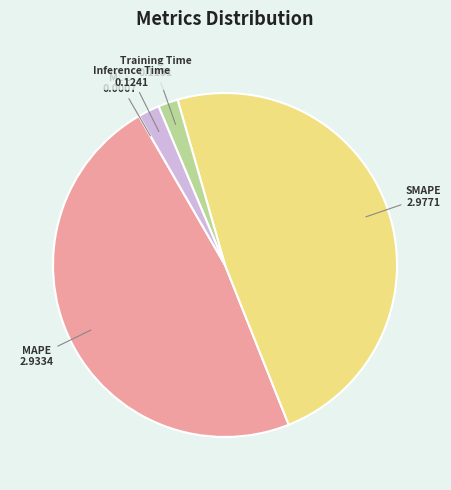

Is MAPE the majority of the pie?

No